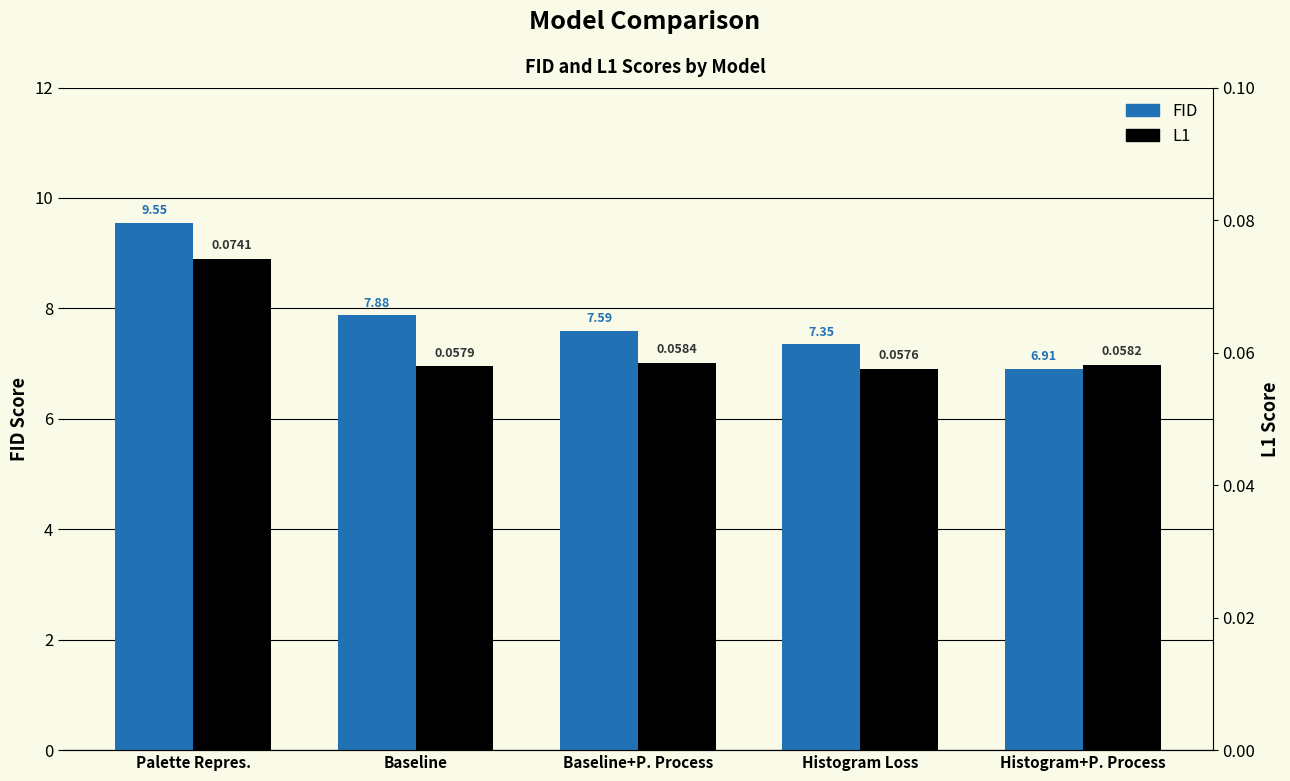

Reading left to right, extract all data points from this chart.

FID: 9.6	7.9	7.6	7.3	6.9
L1: 0.1	0.1	0.1	0.1	0.1